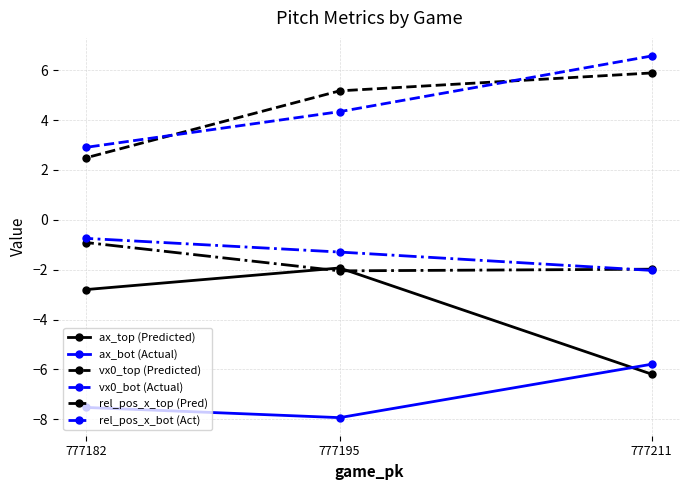

True or false: rel_pos_x_bot (Act) has a value of -2.0 at 777211.

True